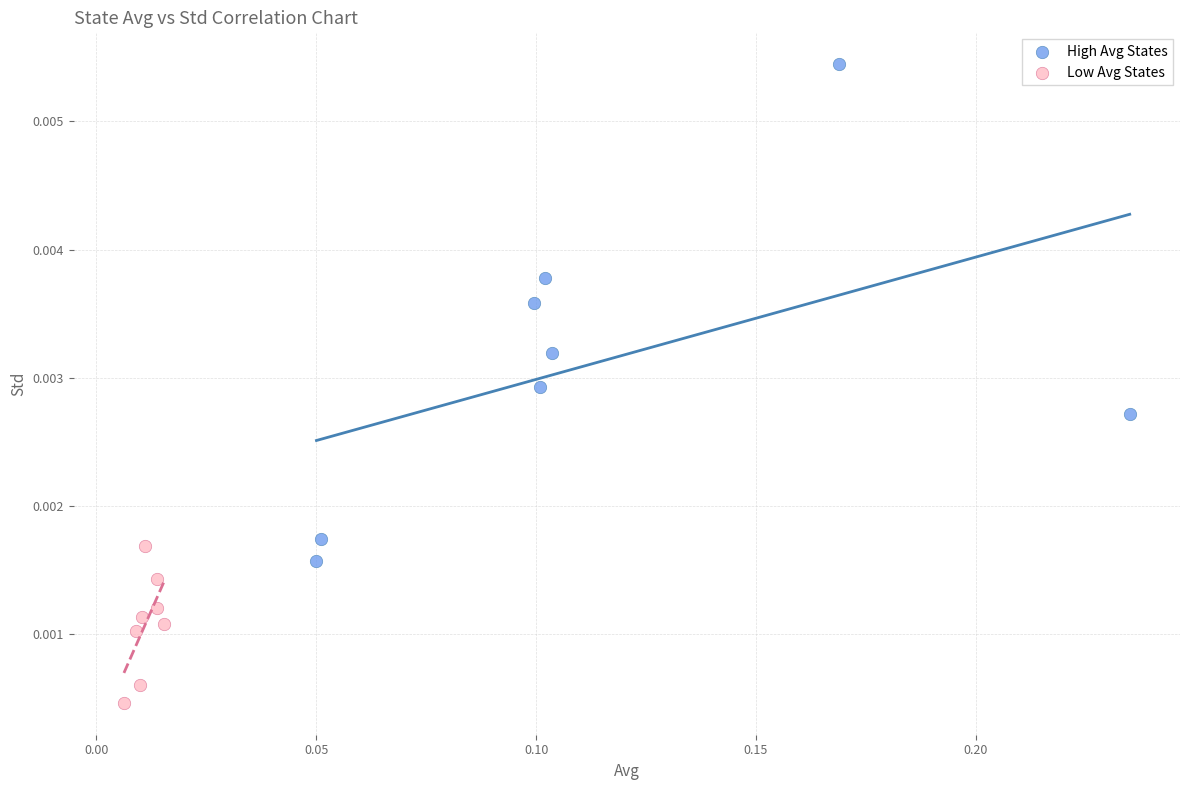

Which series has the largest Y range (max minus min)?

High Avg States